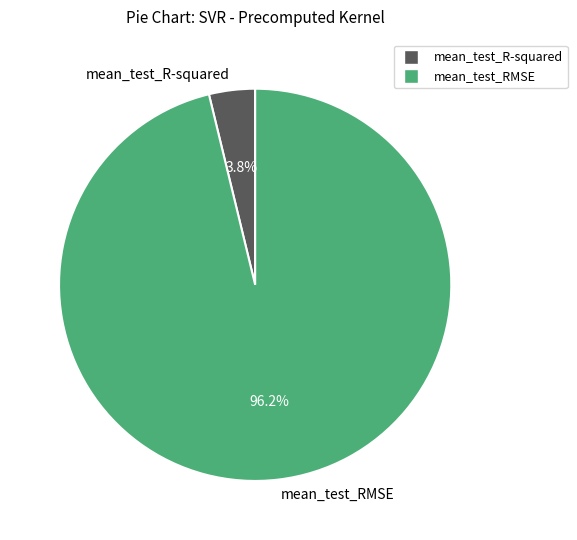

What is the smallest slice in the pie chart?

mean_test_R-squared